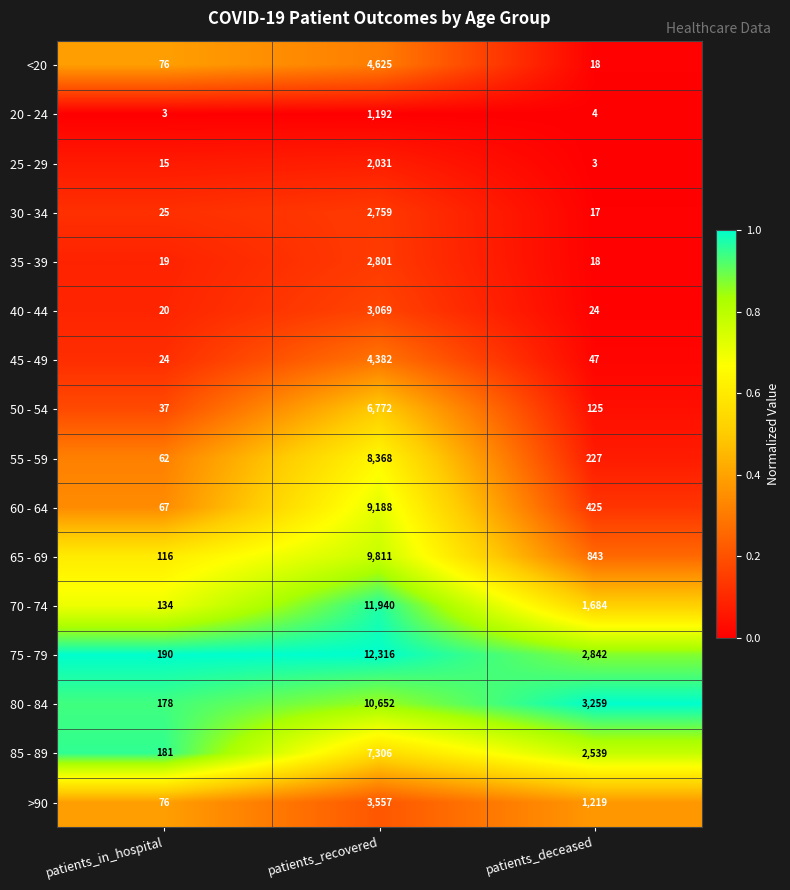

Between patients_recovered and patients_deceased, which series saw the biggest shift?

70 - 74